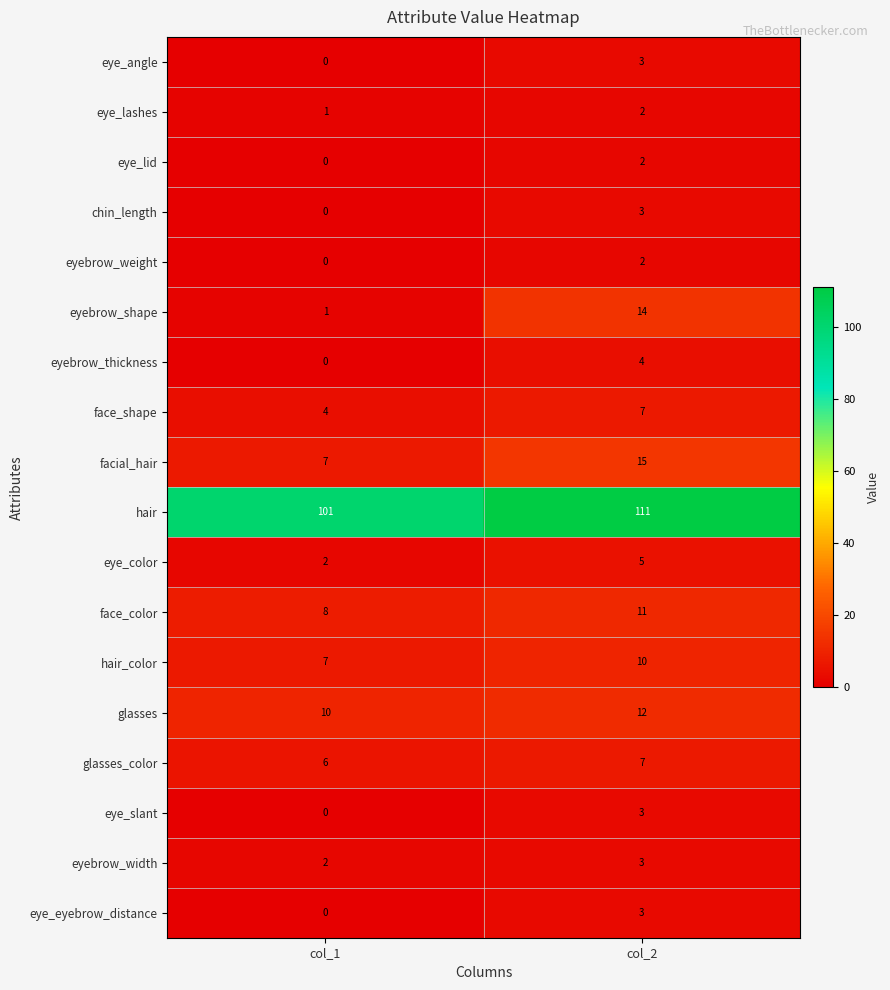

At how many categories does at least one series exceed 70?

2